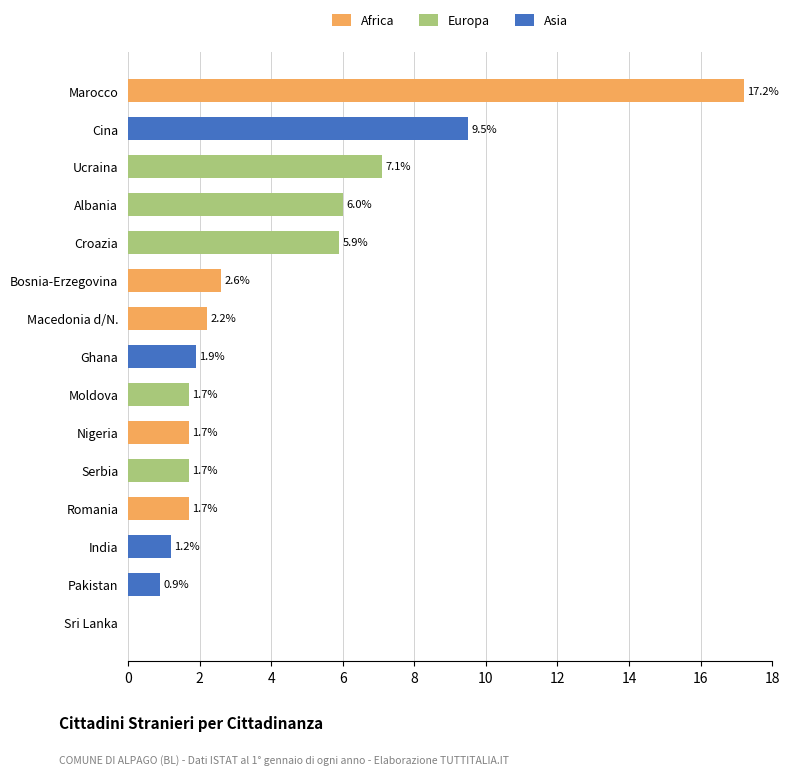

Rank the series by their average value, from highest to lowest.

Africa, Europa, Asia